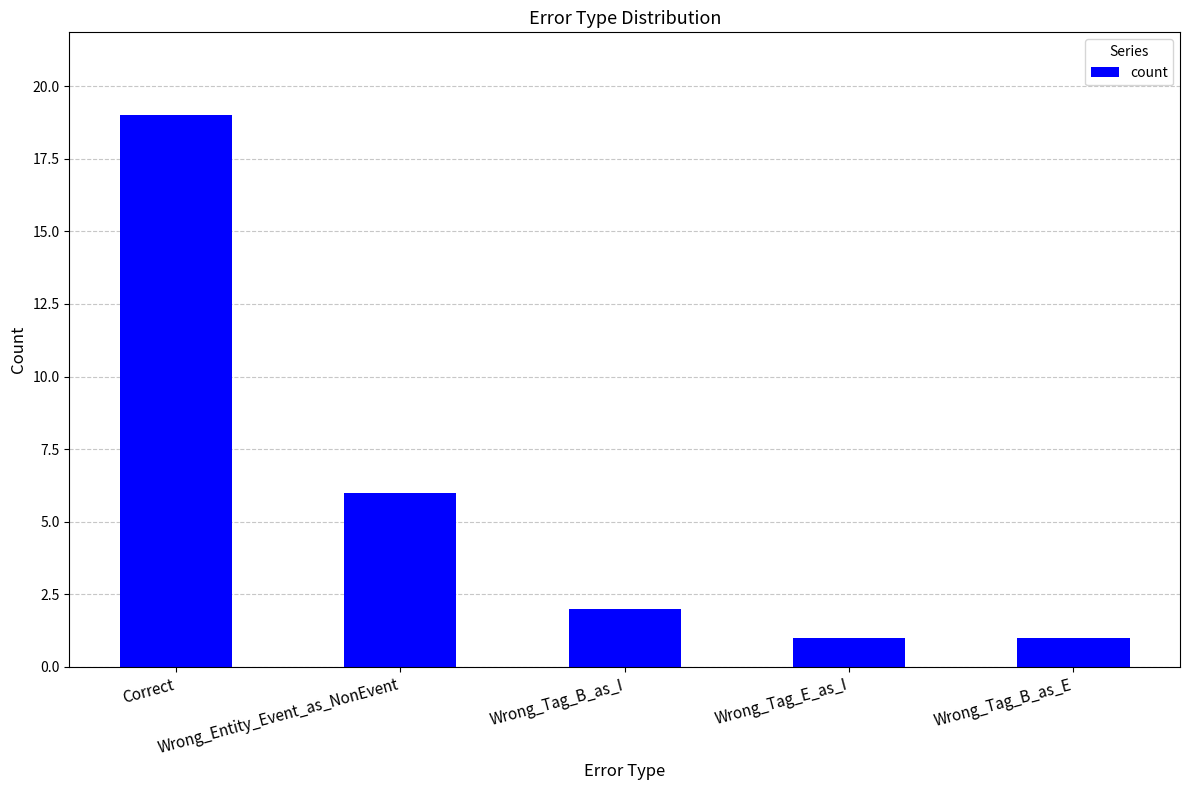

What is the sum of all values?

29